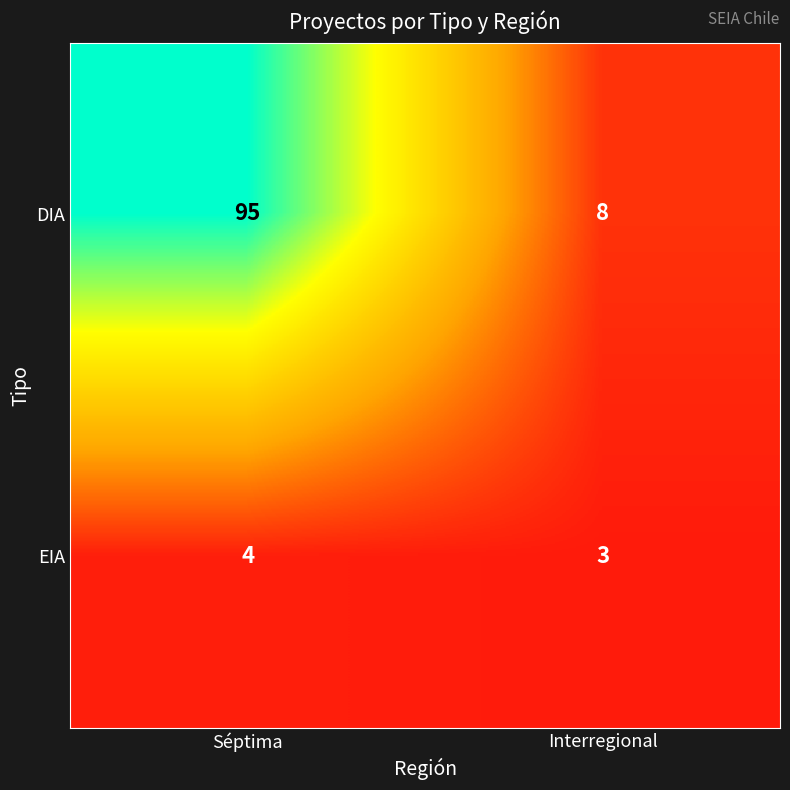

At which category is the sum across all series the highest?

Séptima